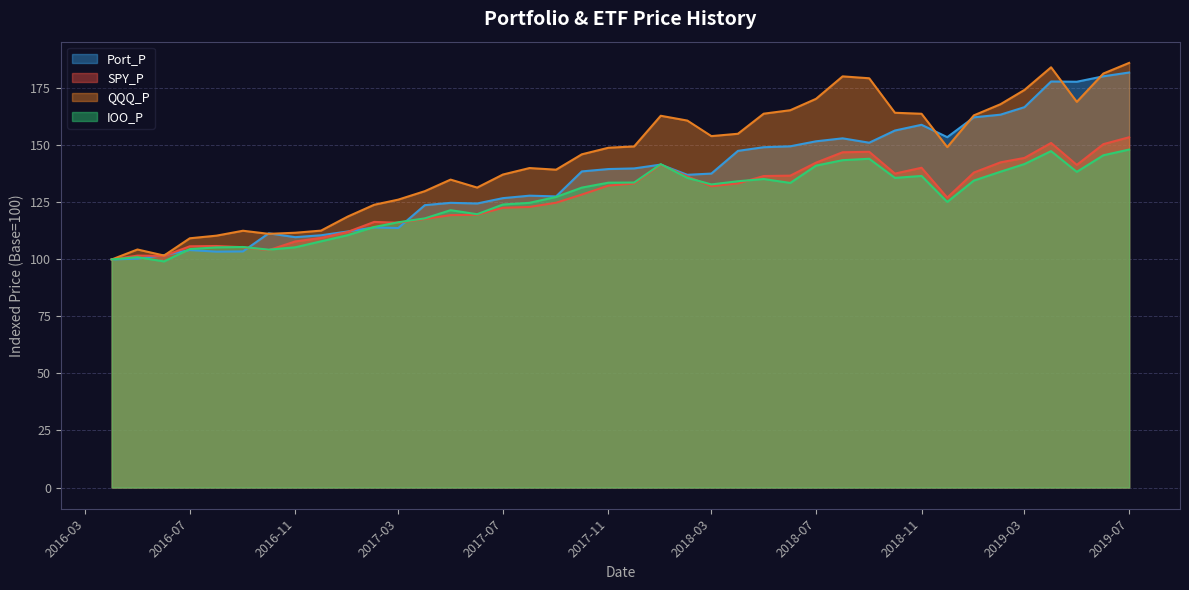

True or false: Port_P and IOO_P cross at least once.

True